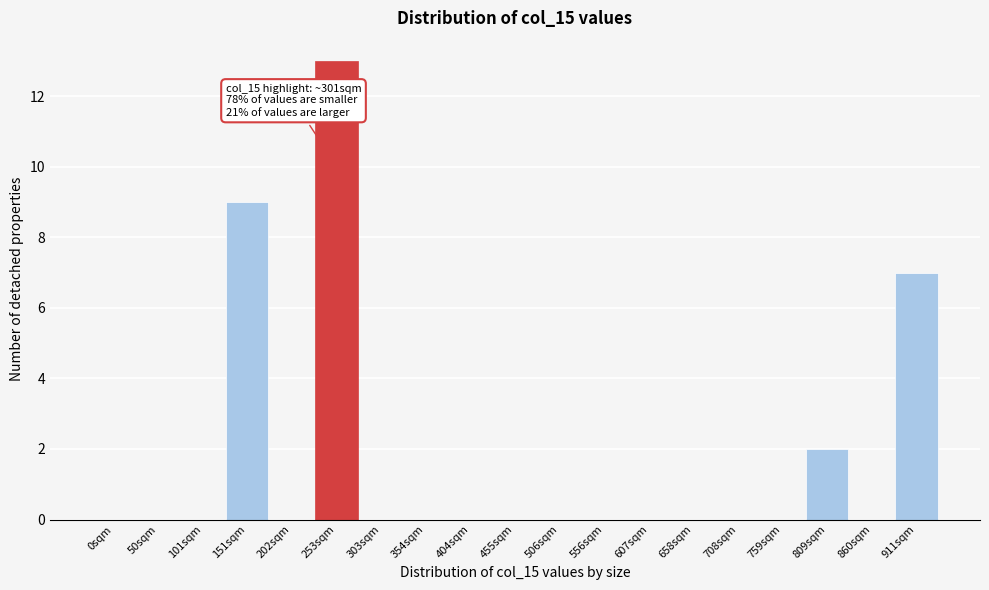

Reading left to right, what are all the values shown in this chart?

0sqm=0	50sqm=0	101sqm=0	151sqm=9	202sqm=0	253sqm=13	303sqm=0	354sqm=0	404sqm=0	455sqm=0	506sqm=0	556sqm=0	607sqm=0	658sqm=0	708sqm=0	759sqm=0	809sqm=2	860sqm=0	911sqm=7